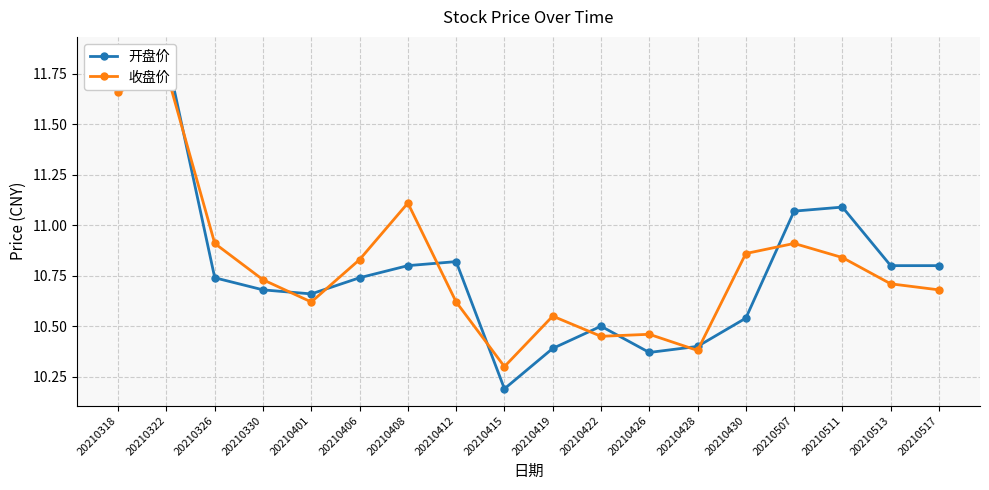

Reading right to left, list all the values displayed in this chart.

开盘价: 20210517=10.8	20210513=10.8	20210511=11.1	20210507=11.1	20210430=10.5	20210428=10.4	20210426=10.4	20210422=10.5	20210419=10.4	20210415=10.2	20210412=10.8	20210408=10.8	20210406=10.7	20210401=10.7	20210330=10.7	20210326=10.7	20210322=11.8	20210318=11.7
收盘价: 20210517=10.7	20210513=10.7	20210511=10.8	20210507=10.9	20210430=10.9	20210428=10.4	20210426=10.5	20210422=10.4	20210419=10.6	20210415=10.3	20210412=10.6	20210408=11.1	20210406=10.8	20210401=10.6	20210330=10.7	20210326=10.9	20210322=11.8	20210318=11.7